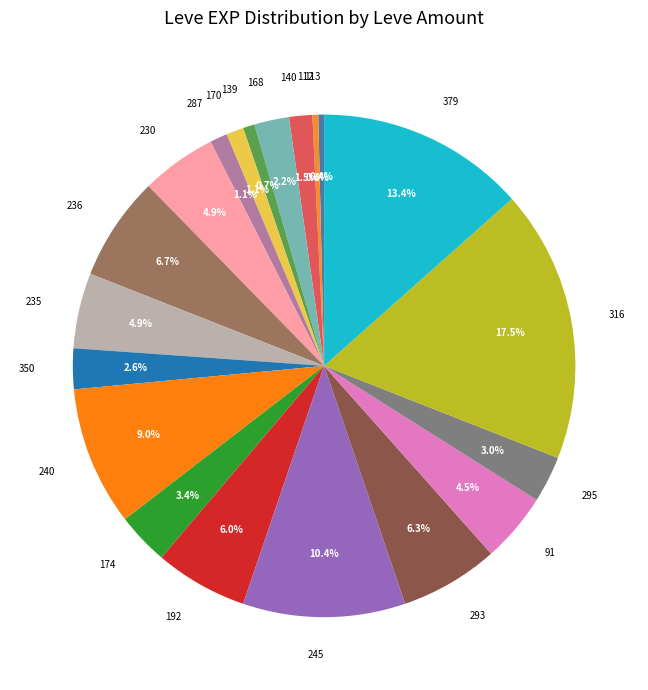

To the nearest percent, what is the average slice percentage?

5%